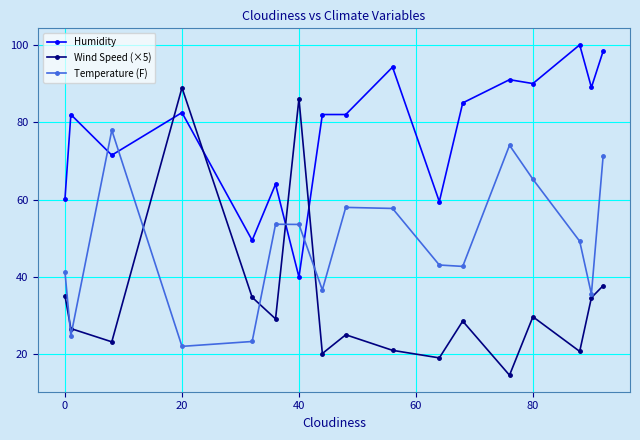

True or false: Temperature (F) has more than 0 interior local peaks.

True